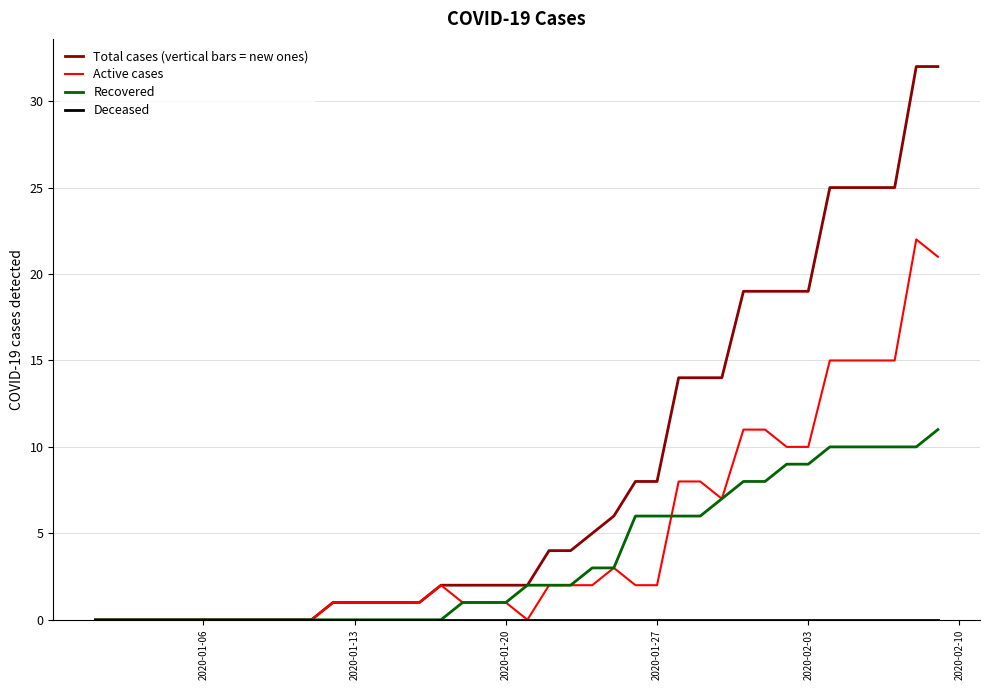

What is the highest value of the Recovered series?

11